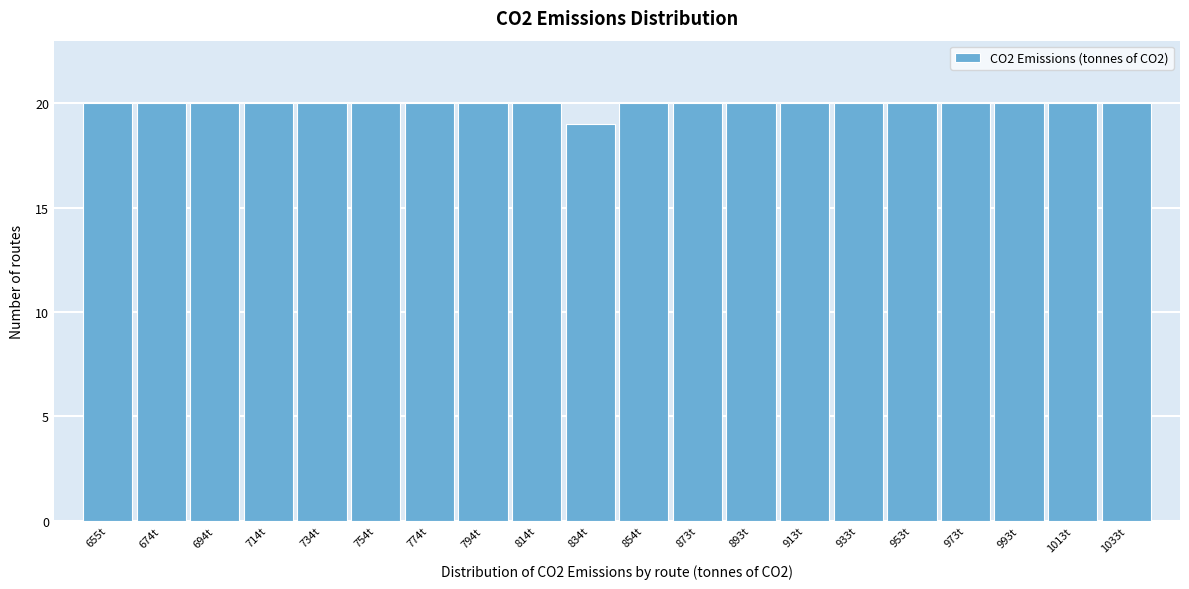

Reading left to right, list all the values displayed in this chart.

655t=20	674t=20	694t=20	714t=20	734t=20	754t=20	774t=20	794t=20	814t=20	834t=19	854t=20	873t=20	893t=20	913t=20	933t=20	953t=20	973t=20	993t=20	1013t=20	1033t=20